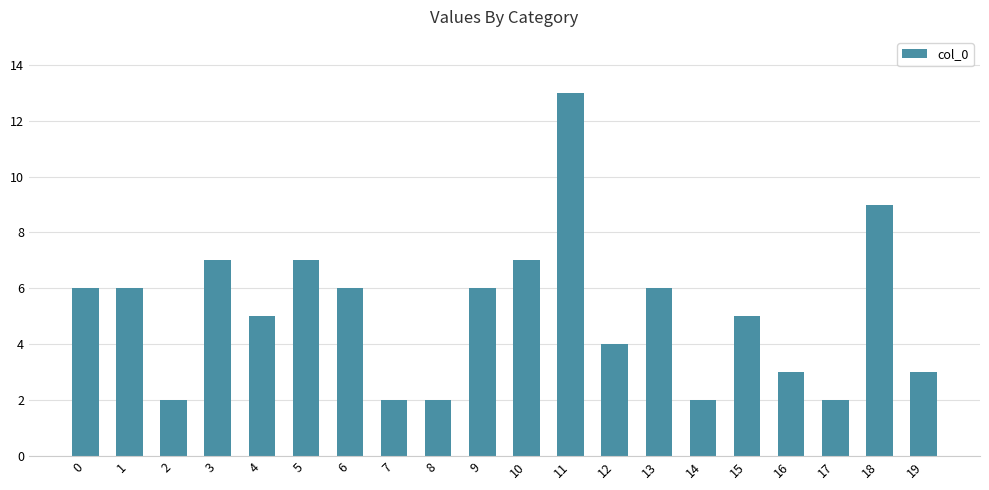

Is it true that the value at 18 is 9?

True